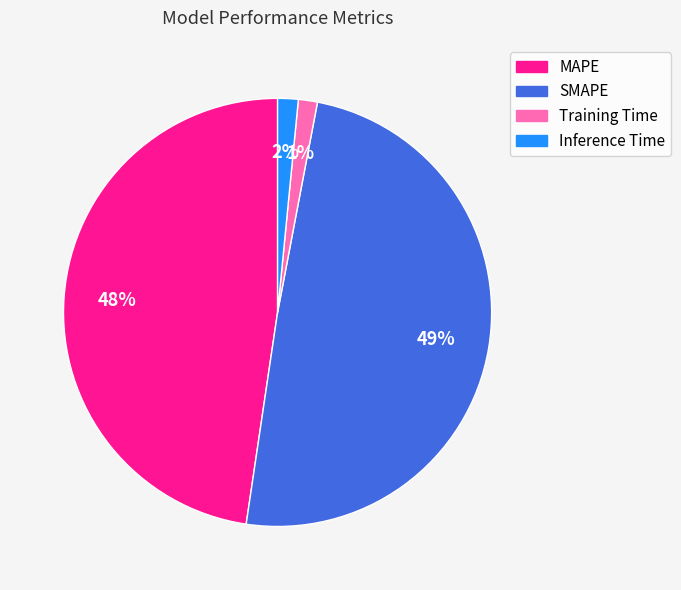

To the nearest percent, what percentage of the pie is Inference Time?

2%